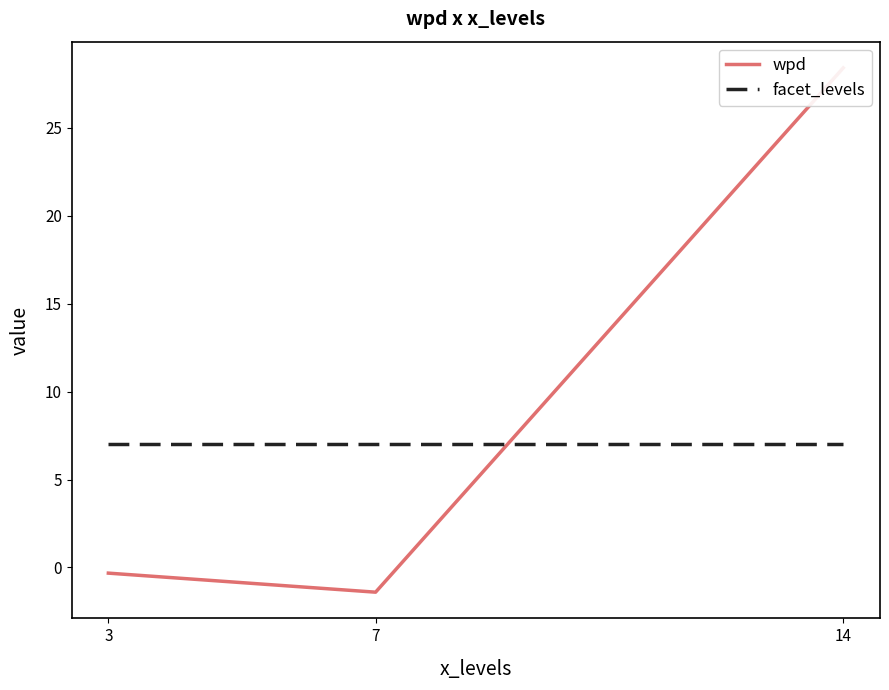

At which label is facet_levels closest to 7?

3